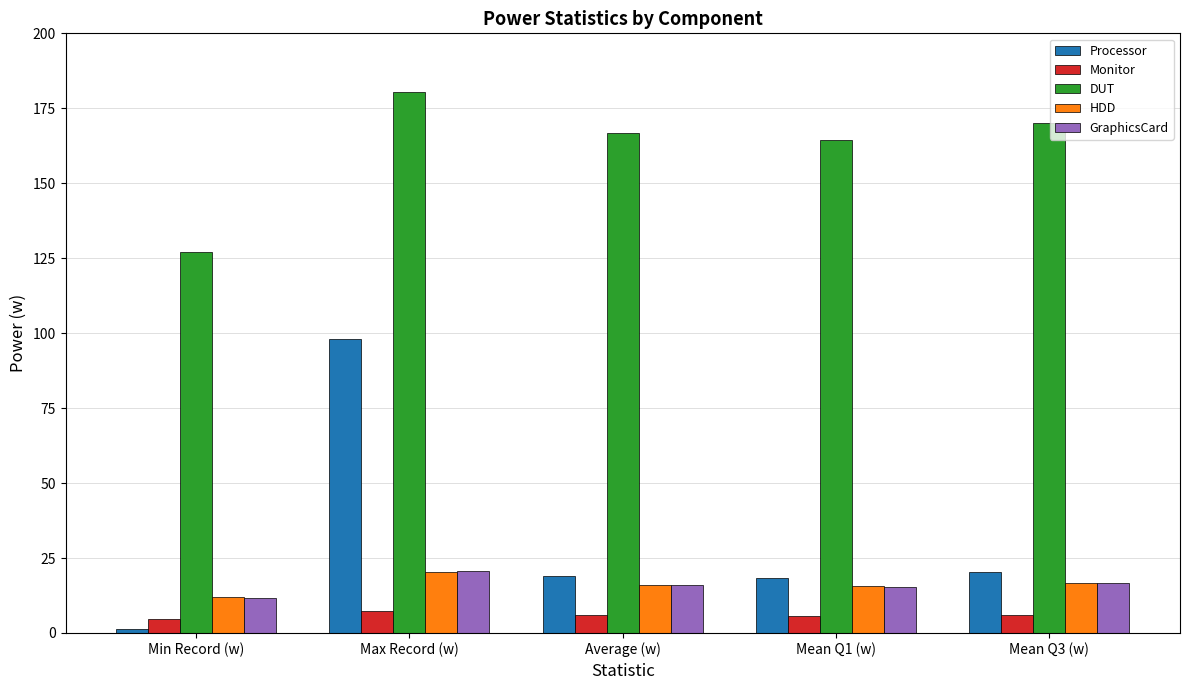

Is it true that Monitor equals 4.8 at Min Record (w)?

True